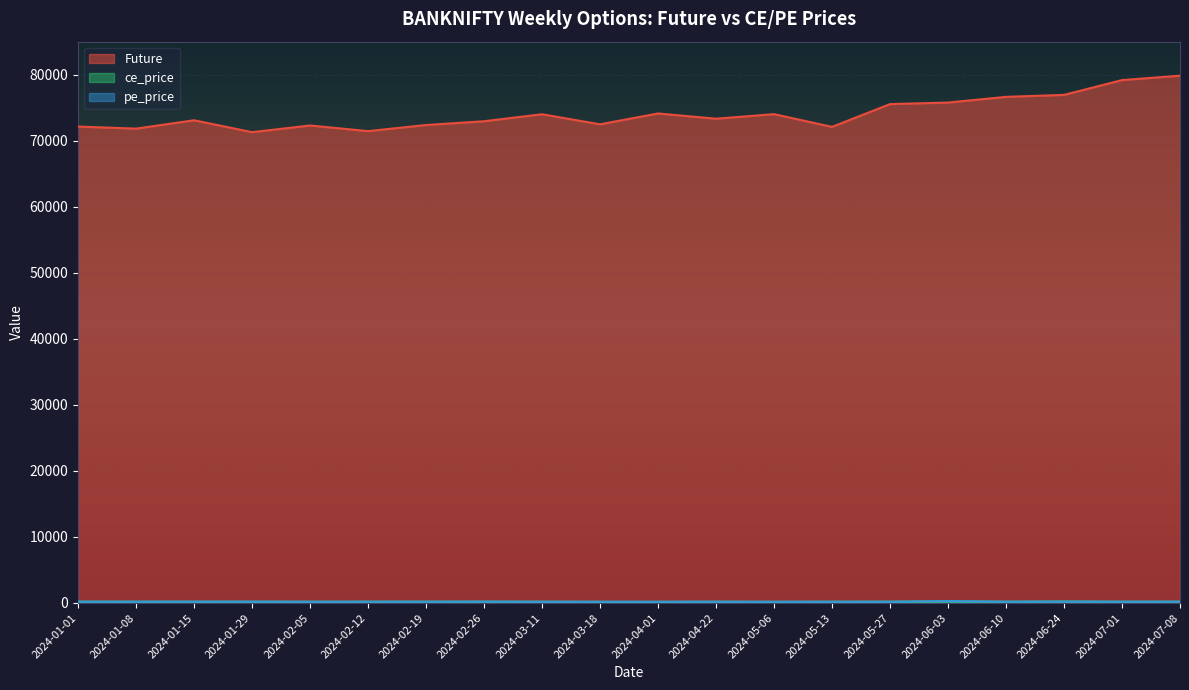

What is the highest value of the ce_price series?

230.0